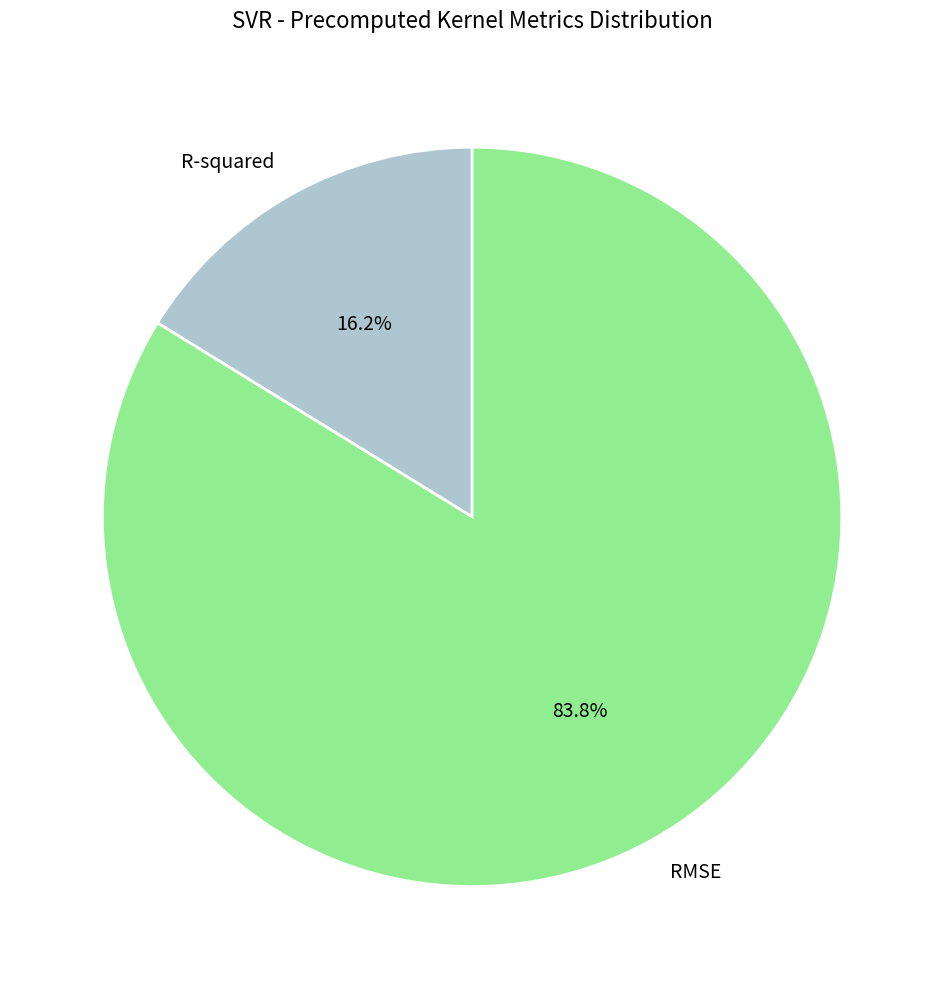

Which slice is the largest?

RMSE